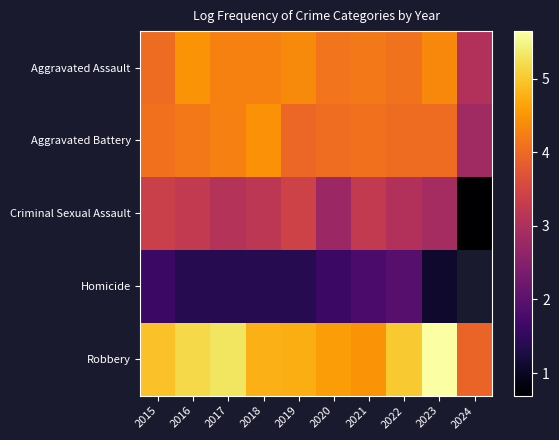

How many categories are shown in the chart?

10